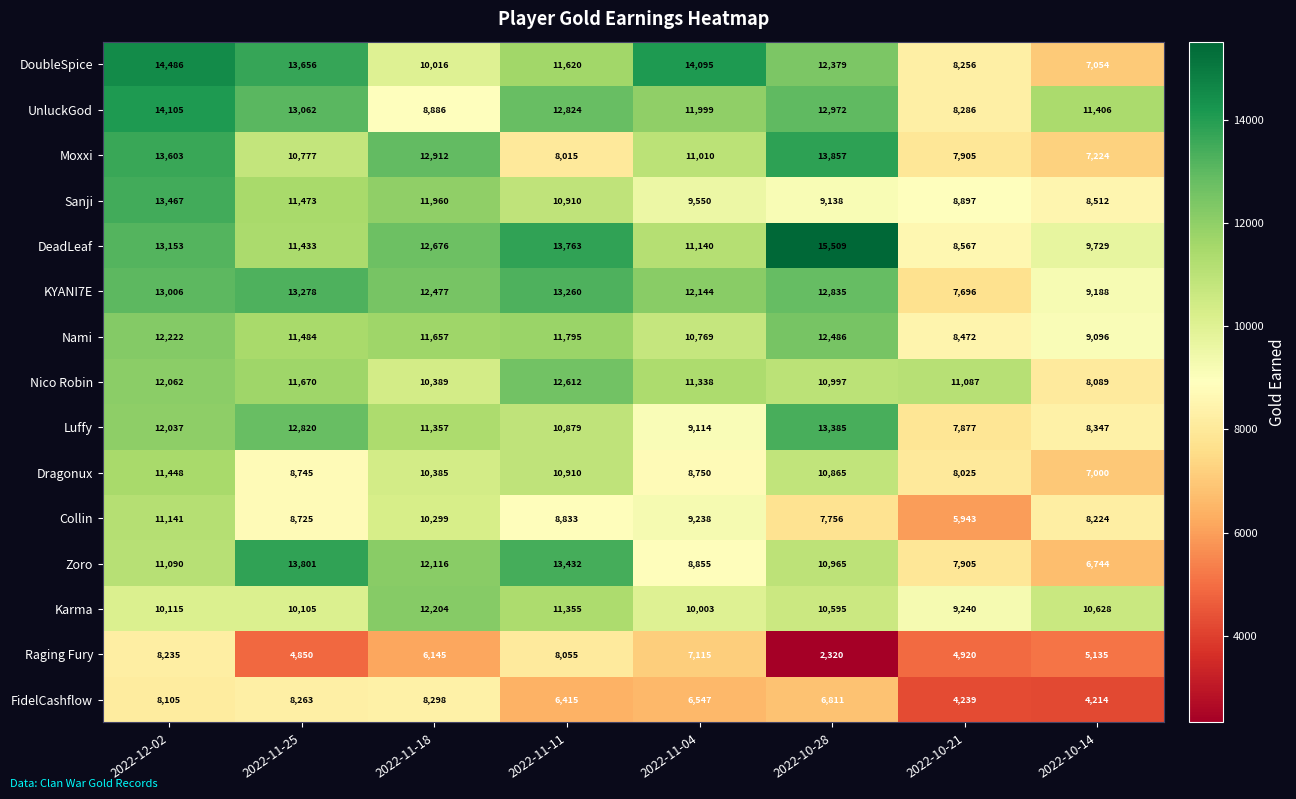

How many data points in UnluckGod are less than 12824?

4